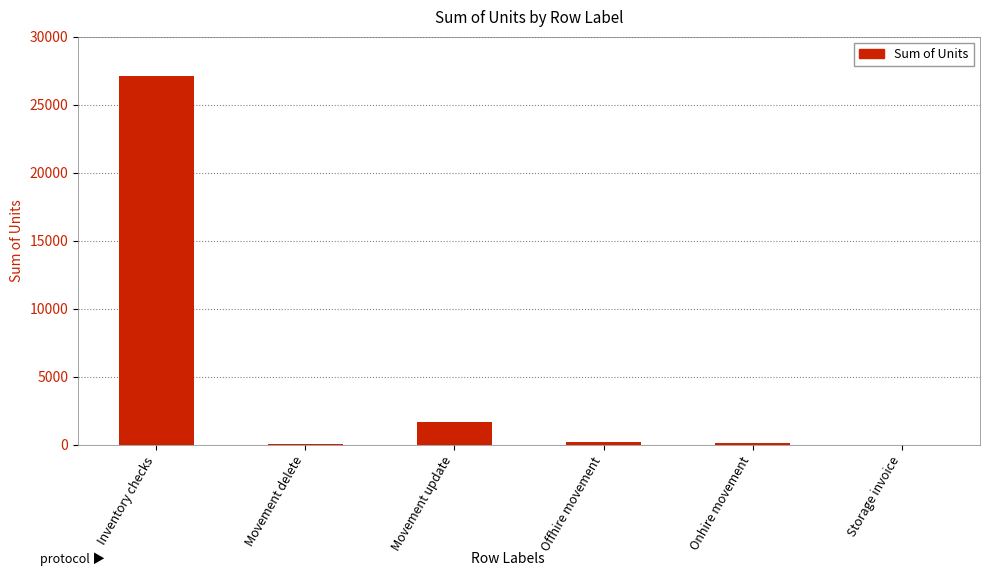

What is the ratio of the value at Movement delete to the value at Storage invoice?

14.0